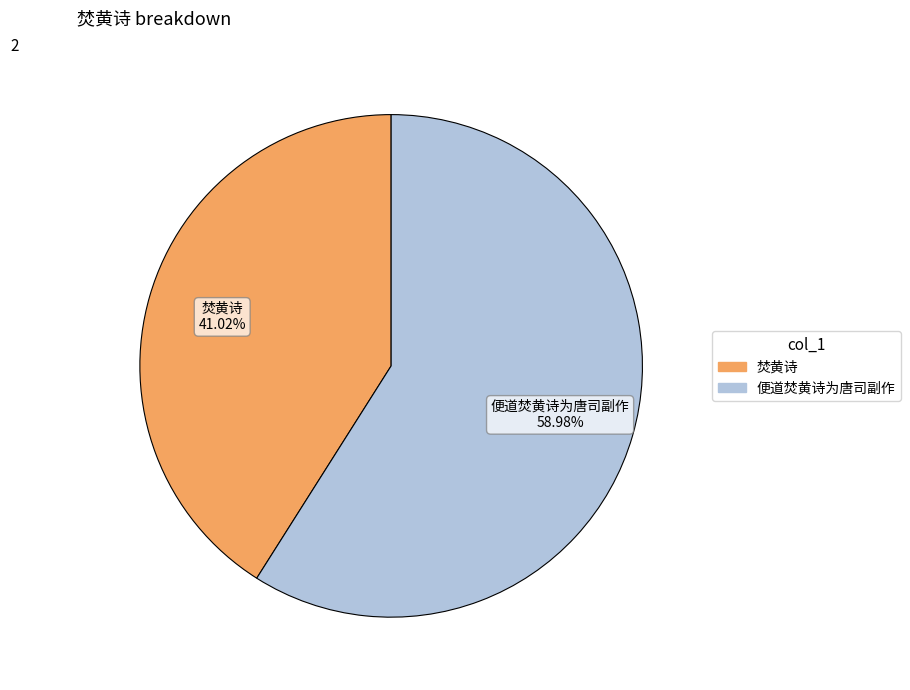

How many segments does this pie chart have?

2